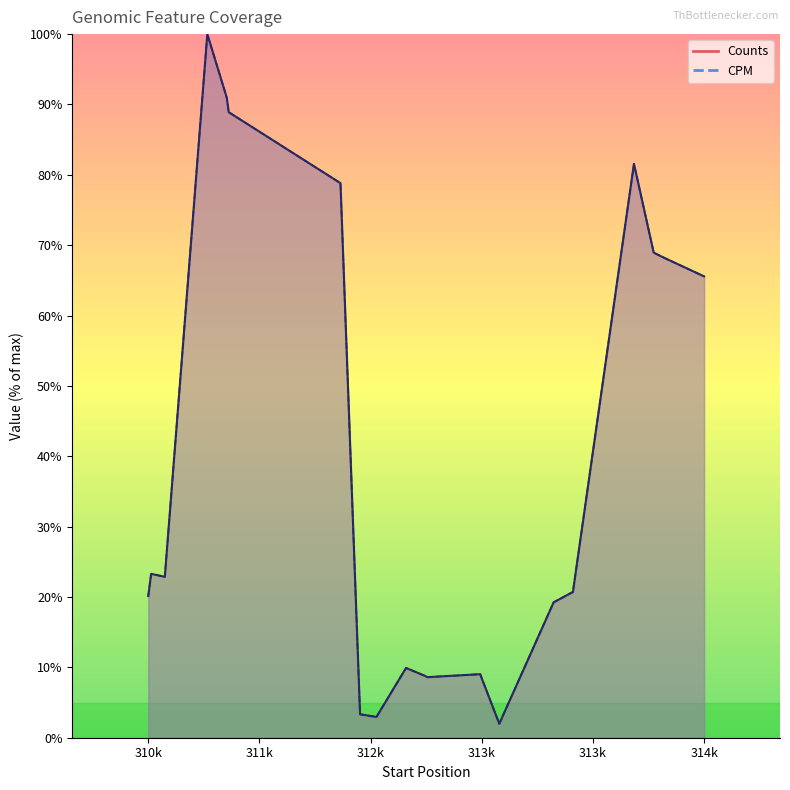

What is the value of the CPM point at the 2nd from the left?

23.3